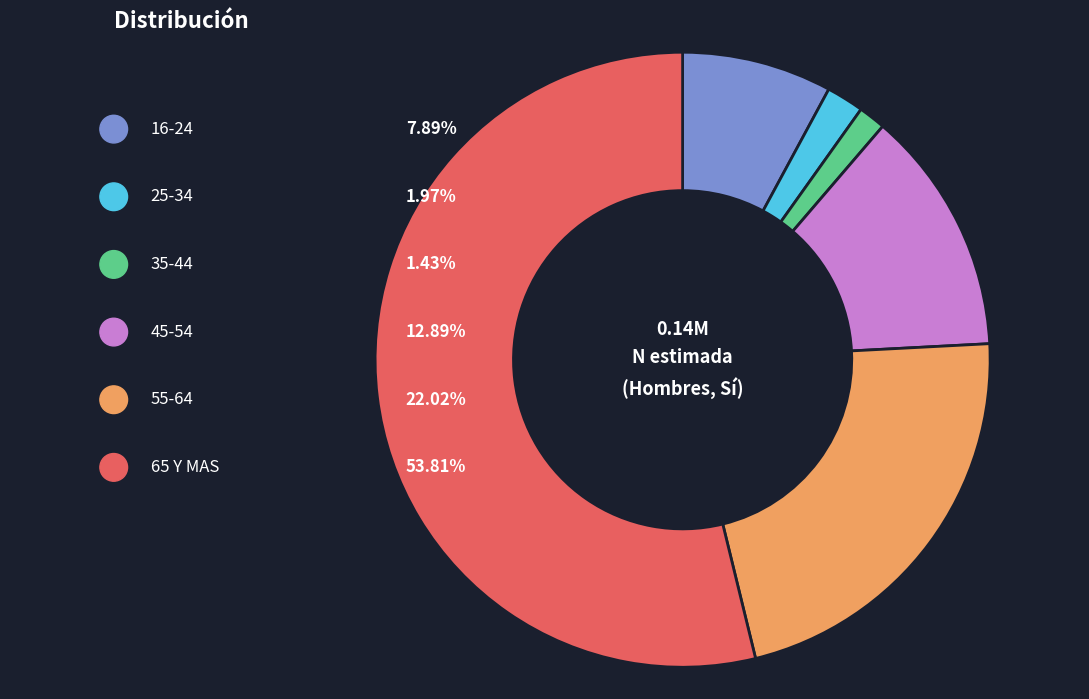

Approximately how many times larger is the value at 16-24 compared to 25-34?

4.0